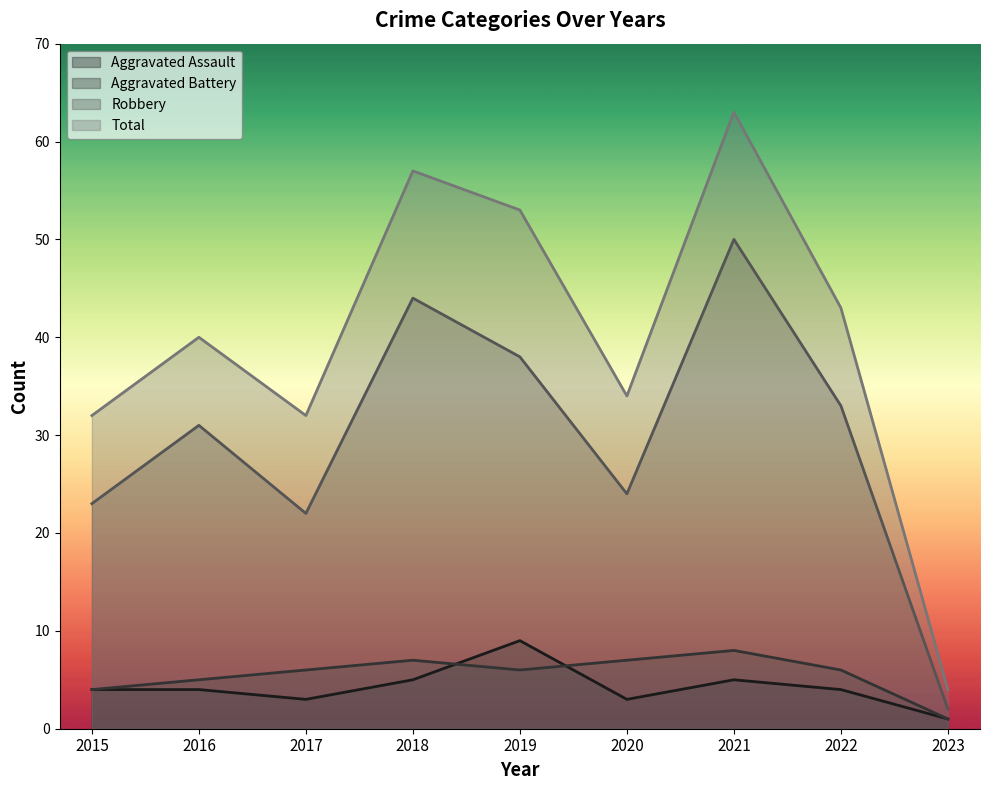

What is the difference between the maximum and minimum values in the Total series?

59